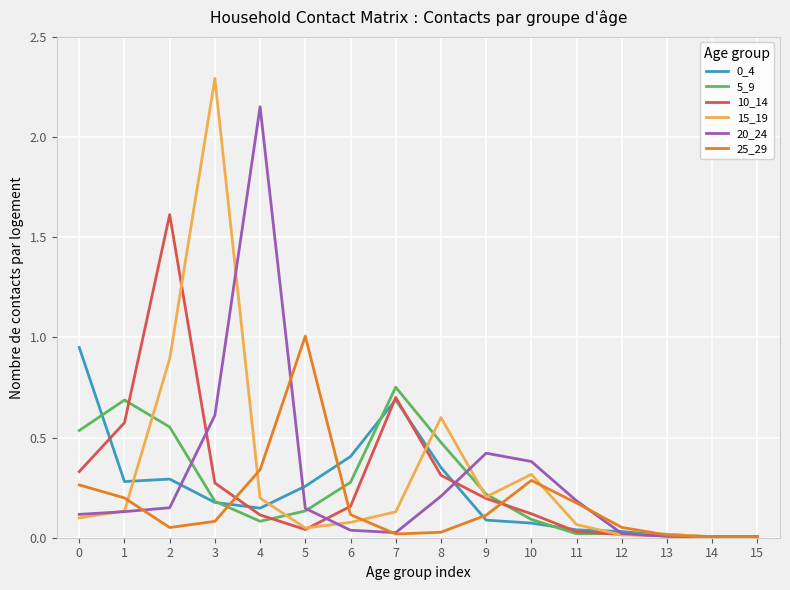

At how many categories does at least one series exceed 2?

2